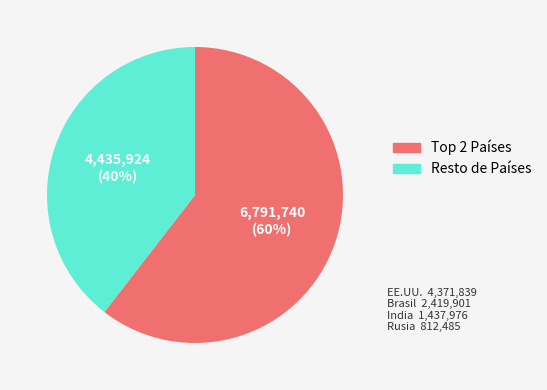

How many slices are in this pie chart?

2